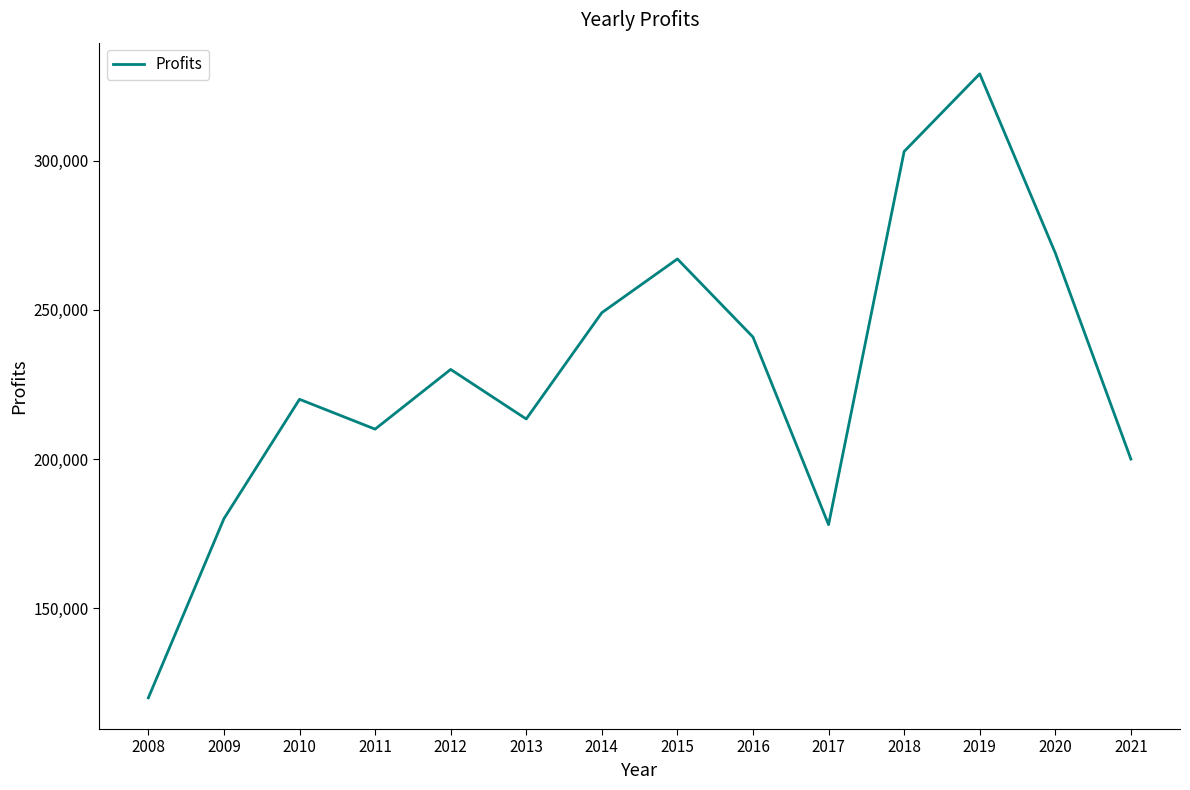

What is the approximate value at 2013, to the nearest 10?

213430